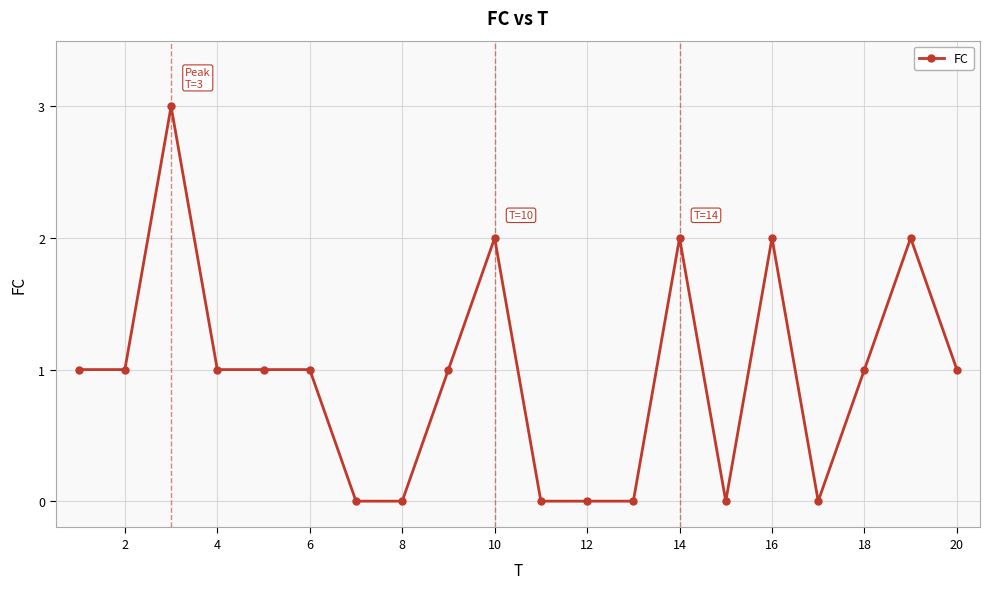

What is the greatest value displayed?

3